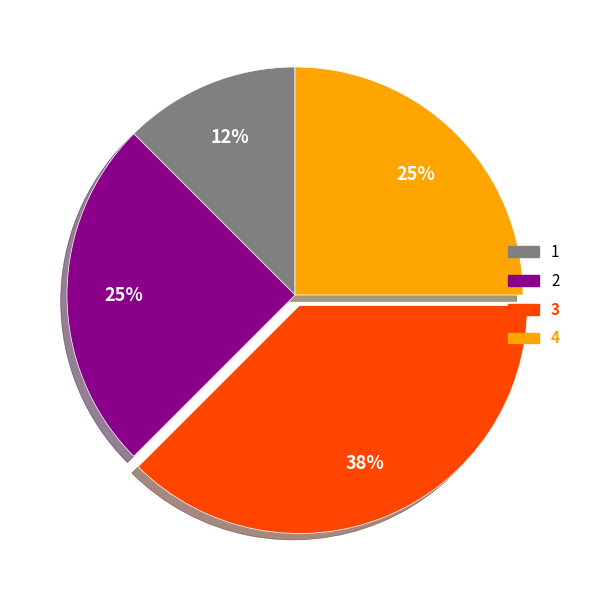

Which has a higher value, 3 or 1?

3